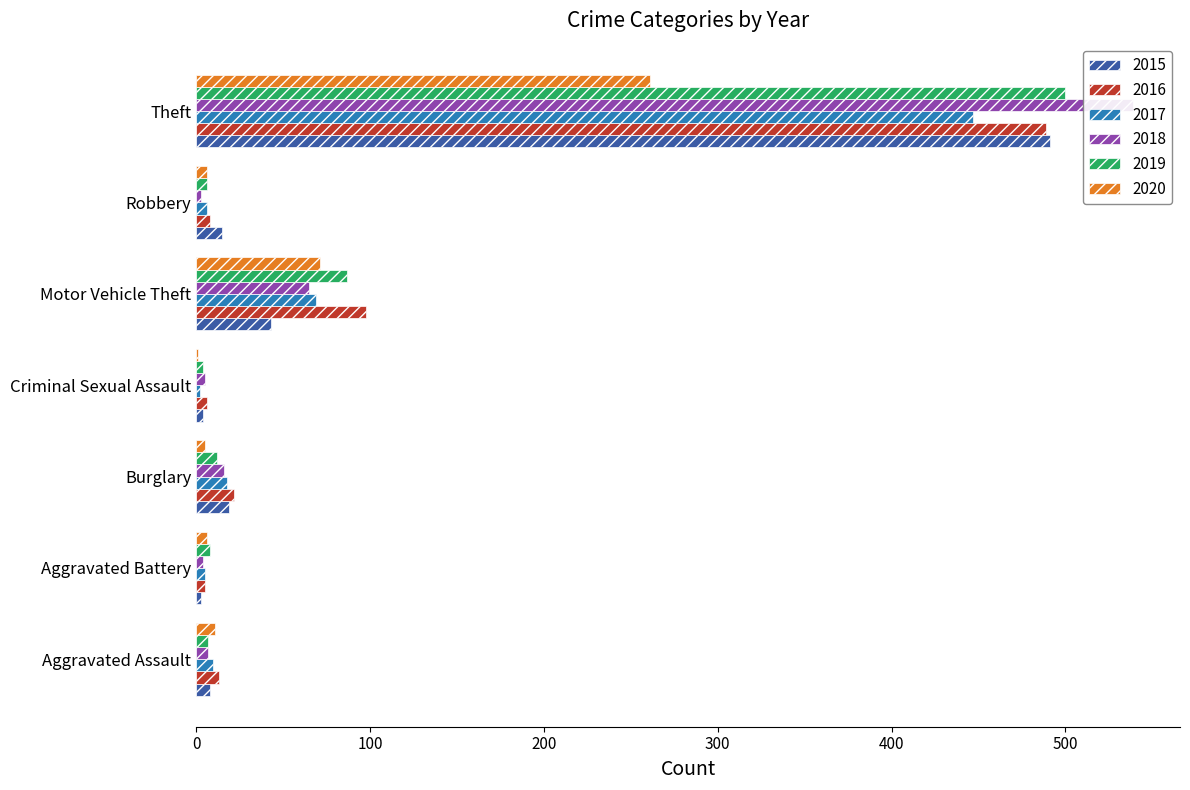

Which category has the highest value across all series?

Theft